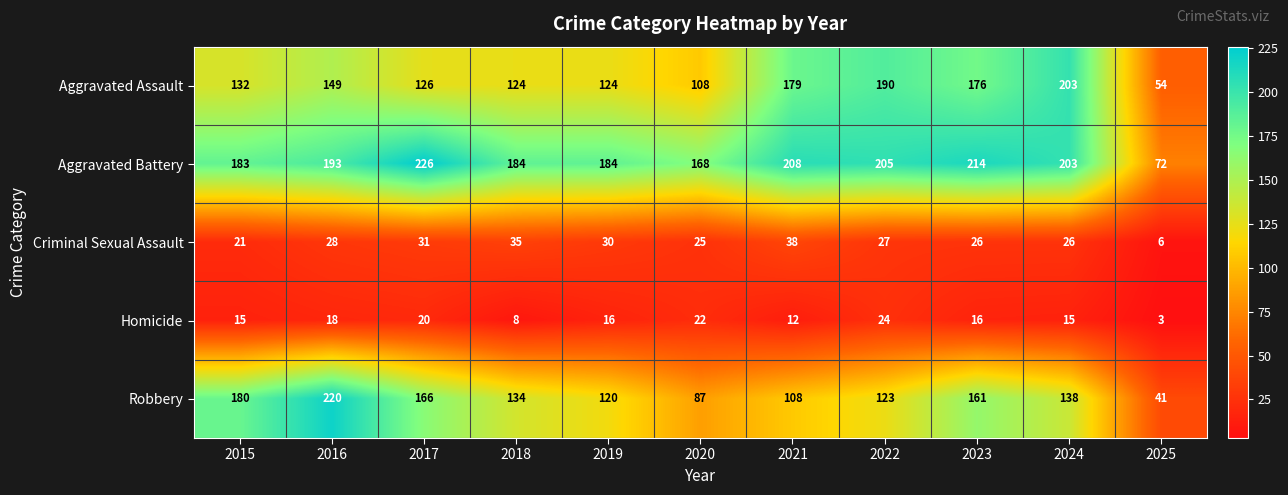

At which category does the chart reach its peak across all series?

2017